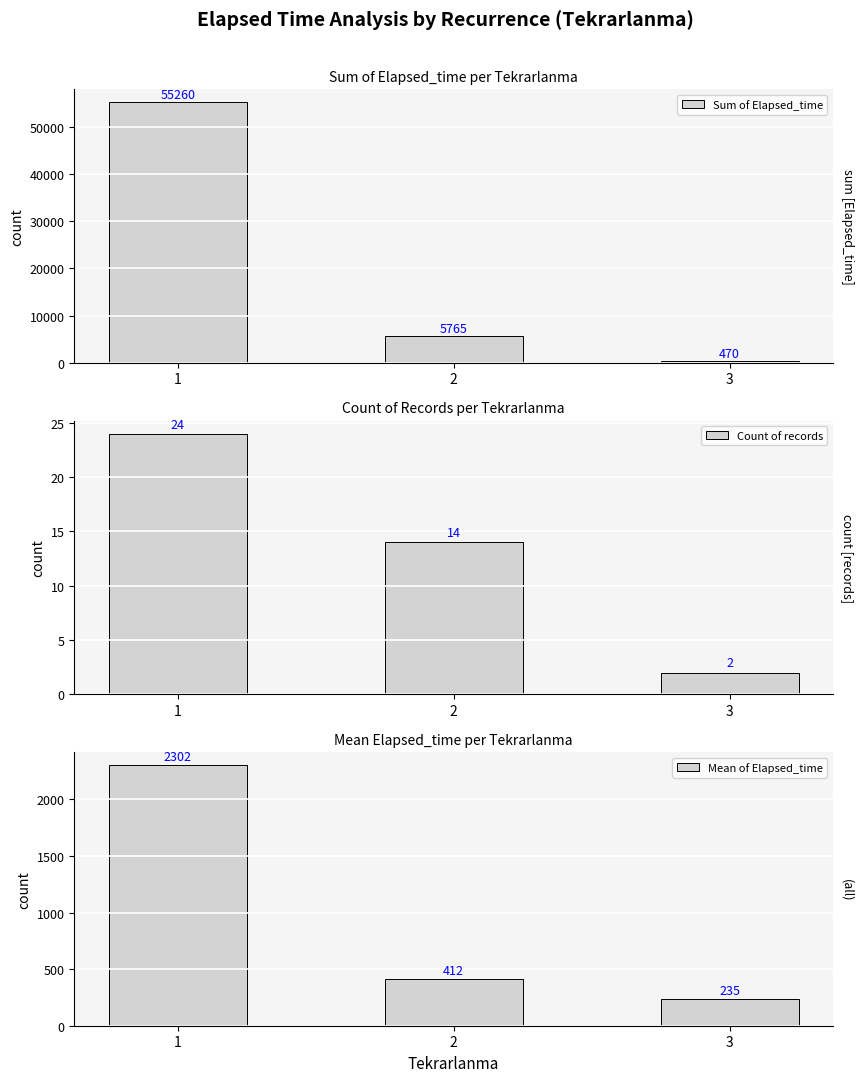

What is the value of the Sum of Elapsed_time bar at the 3rd from the left?

470